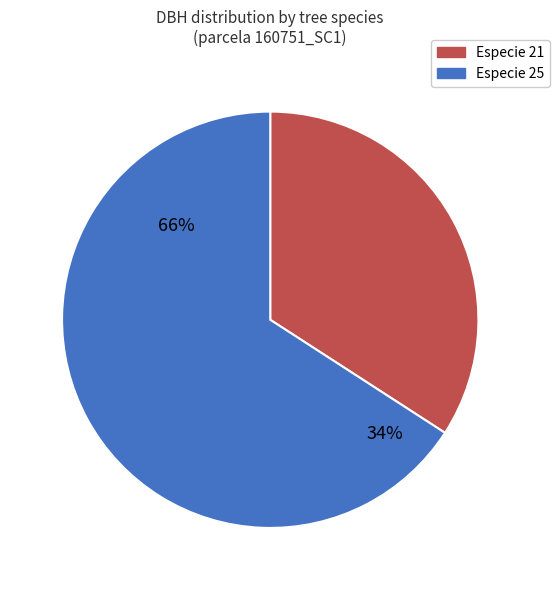

Does 160751004 represent more than half of the total?

No